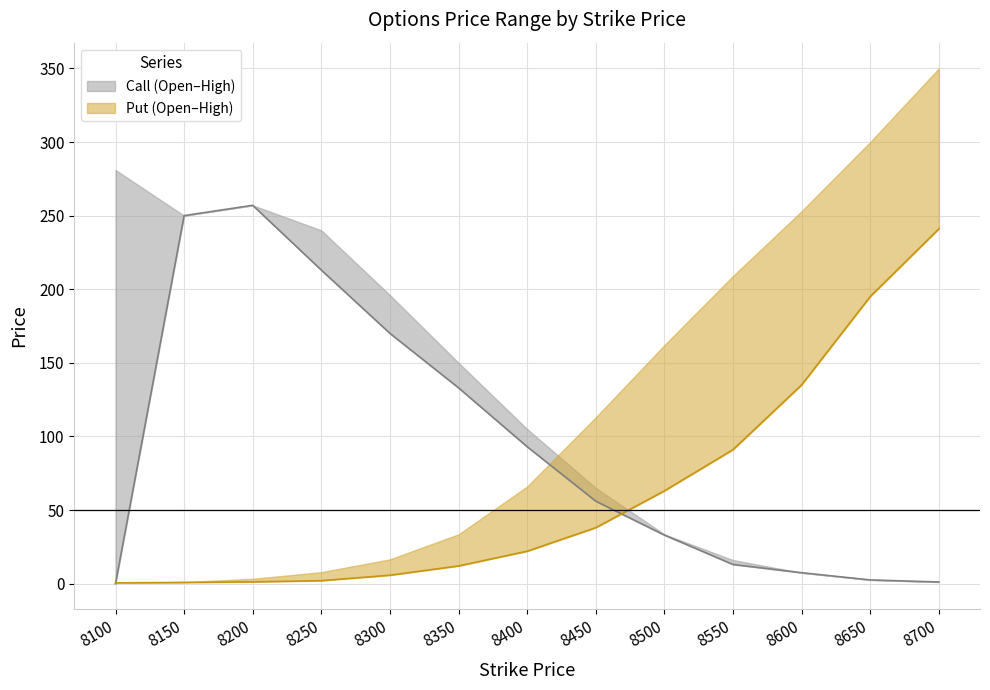

How many values in Call Open are above zero?

12